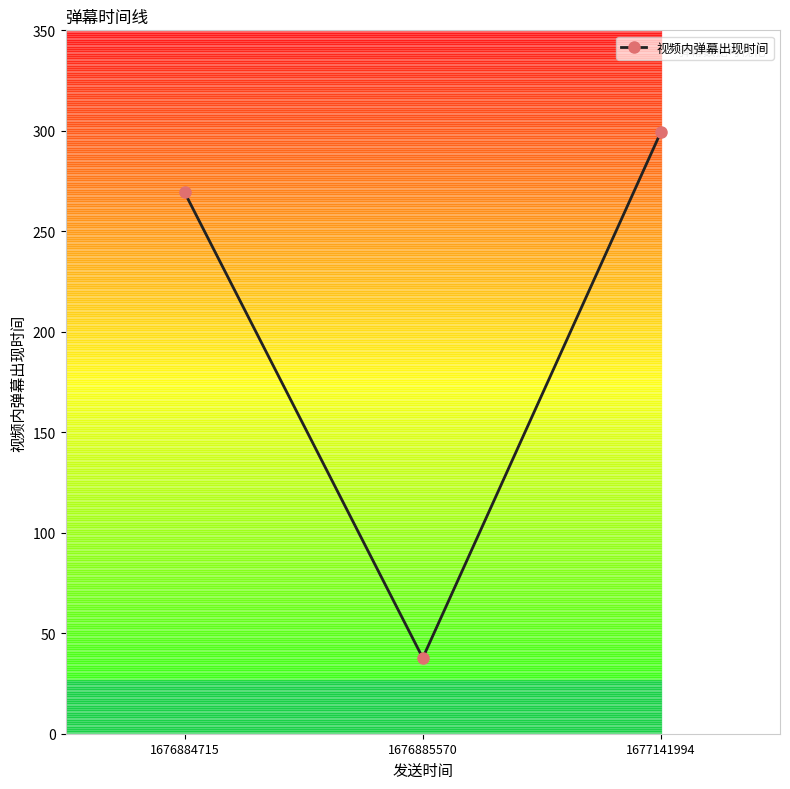

Rank the categories by value from highest to lowest.

1677141994, 1676884715, 1676885570